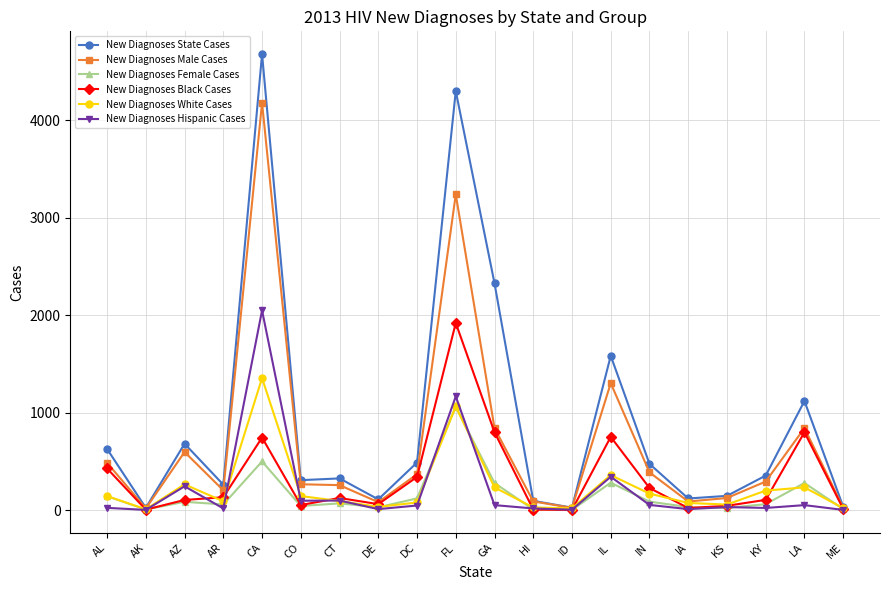

Is it true that New Diagnoses Hispanic Cases equals 1166 at FL?

True